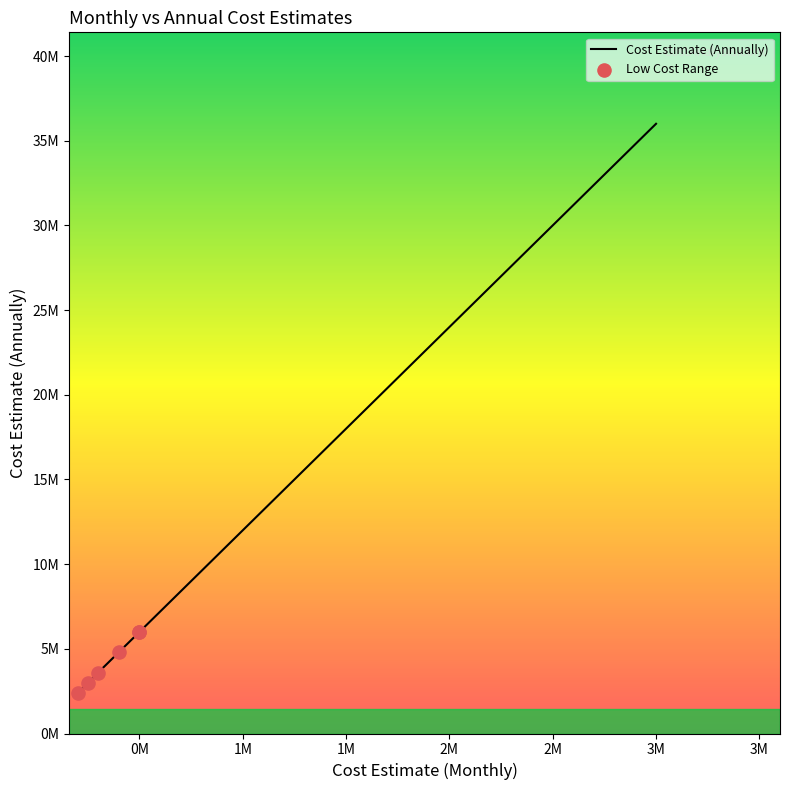

Which has a higher value, 700000 or 2500000?

2500000